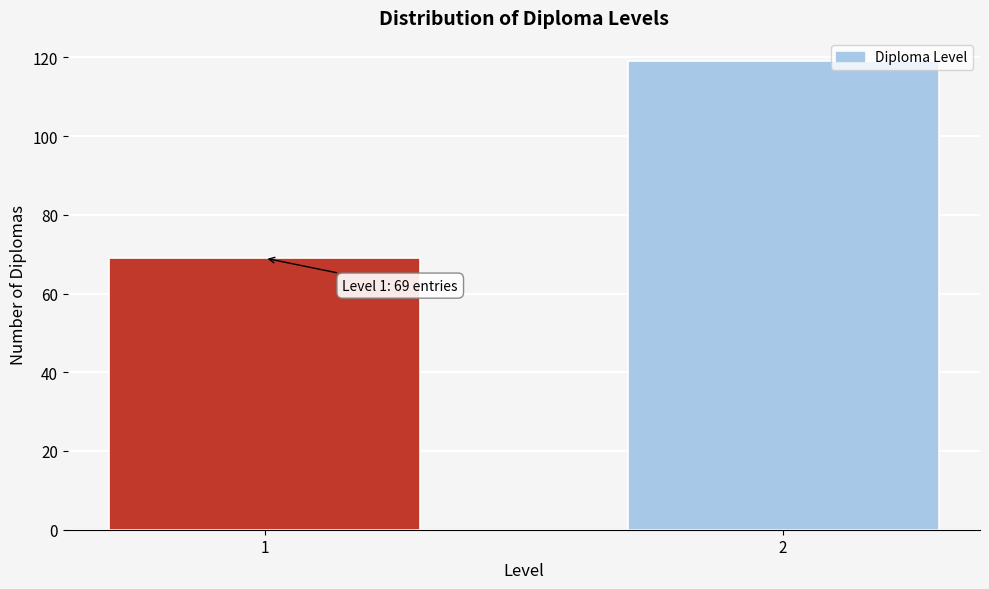

Reading left to right, transcribe all the data shown in this chart.

1=69	2=119